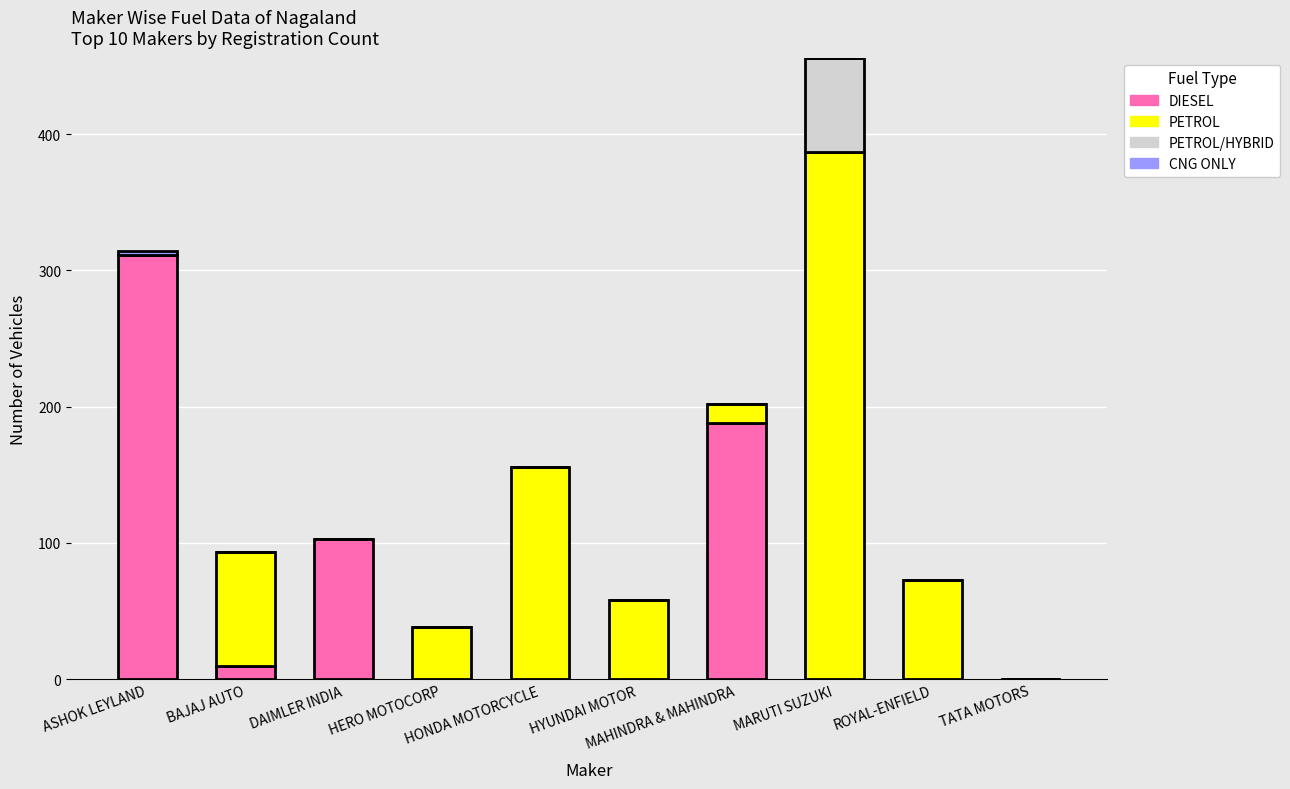

What is the sum of all DIESEL values?

612